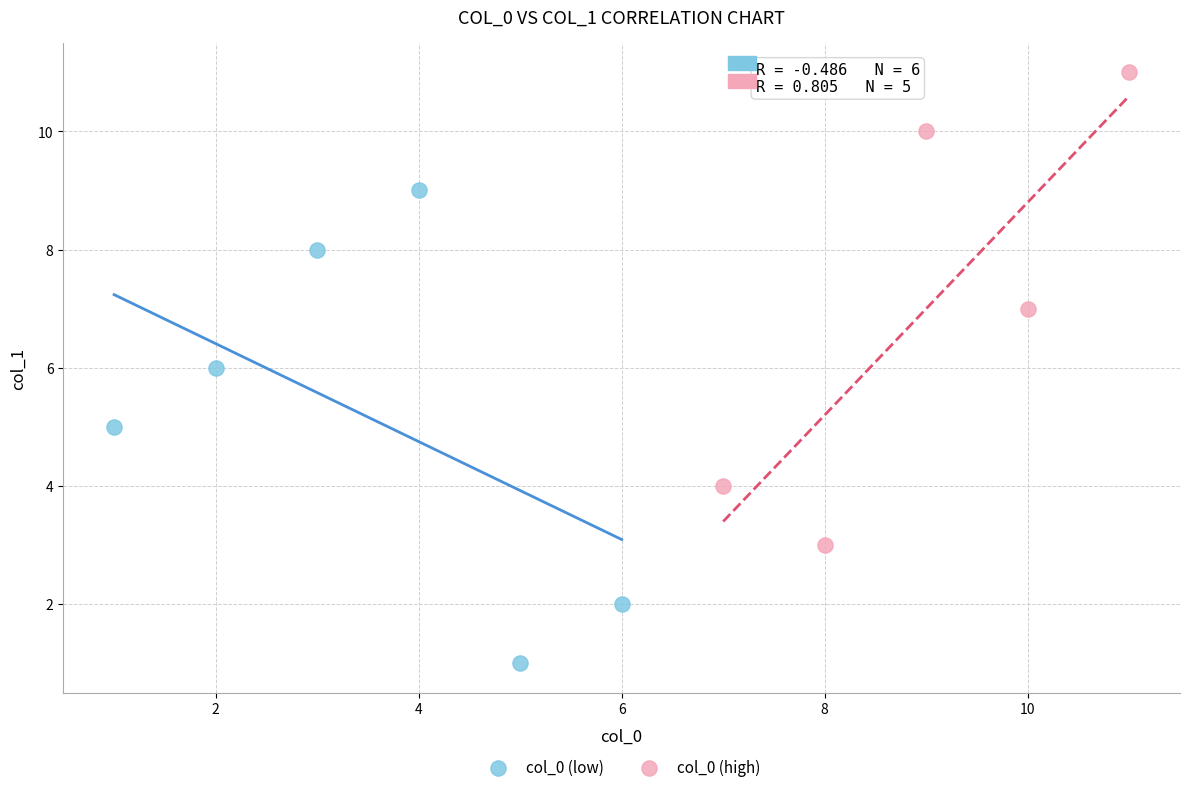

Which series reaches the minimum Y coordinate?

col_0 (low)